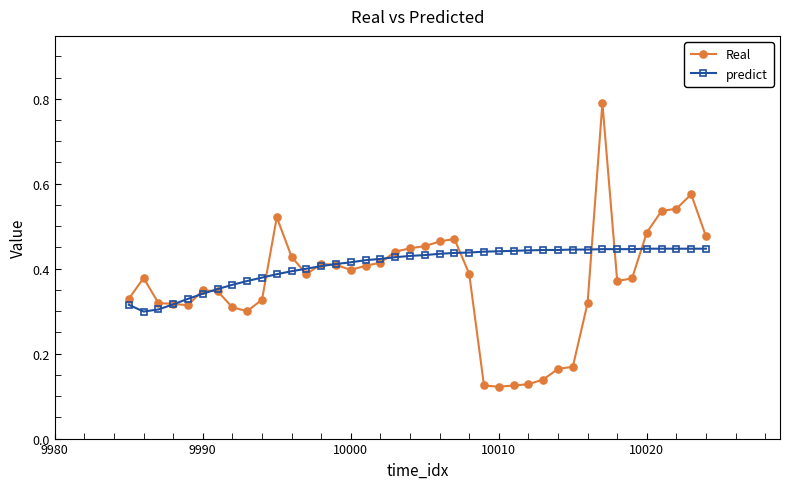

After their last crossing, which series has the higher values: predict or Real?

Real